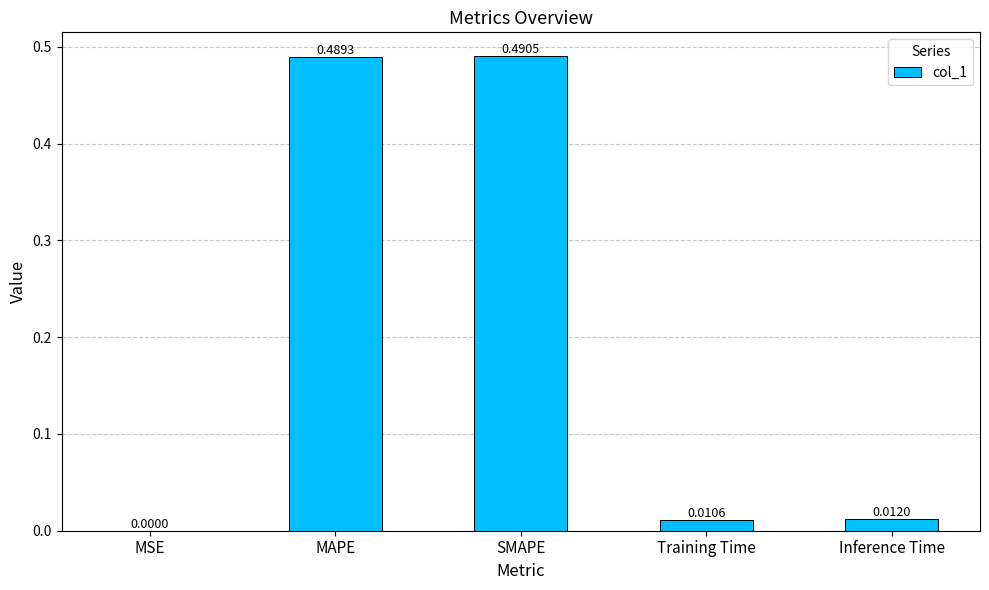

At which label is the value closest to 0?

MSE